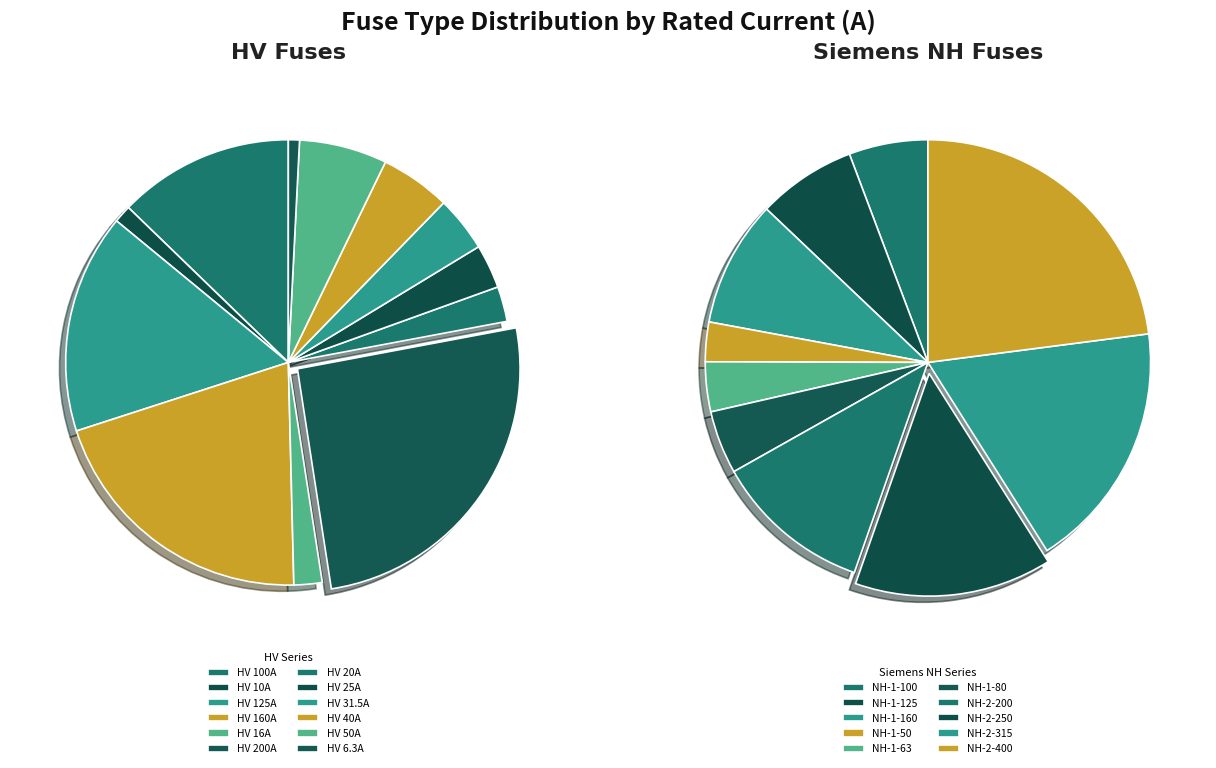

What is the change in value from HV 16A to HV 31.5A?

+15.5